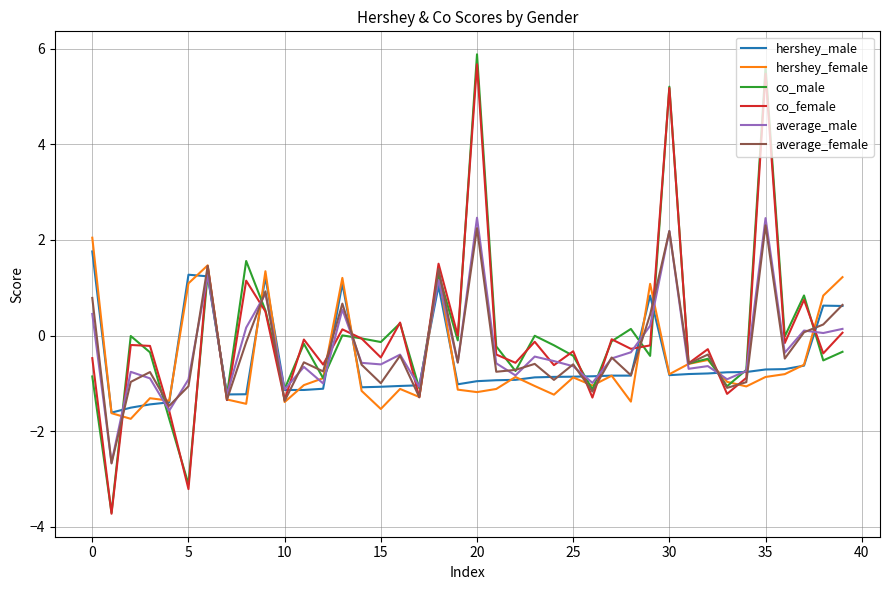

What is the greatest value displayed?

5.9